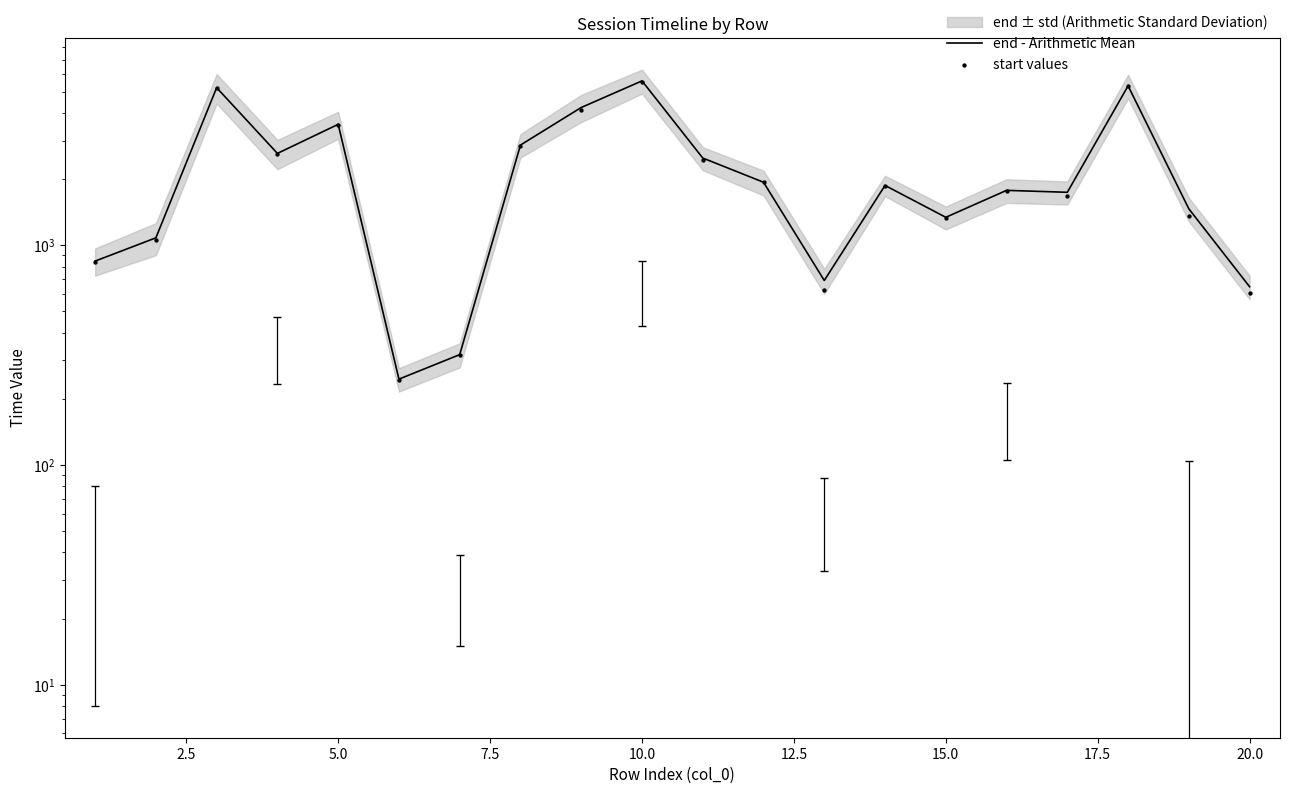

Which series contains the lowest Y value?

start values